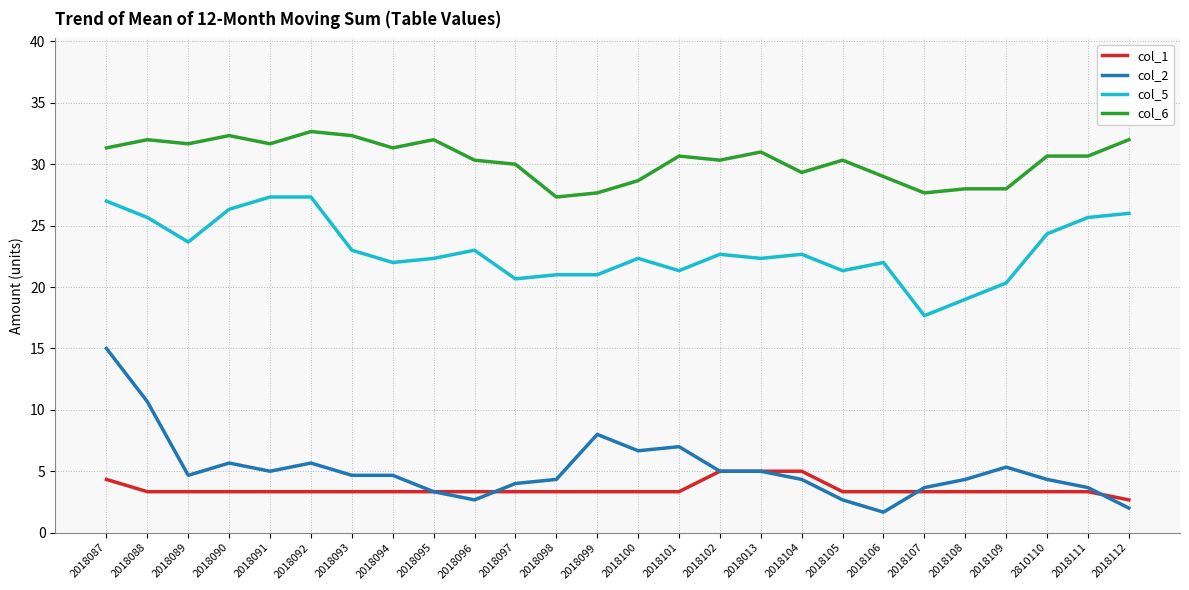

True or false: col_2 and col_6 cross at least once.

False